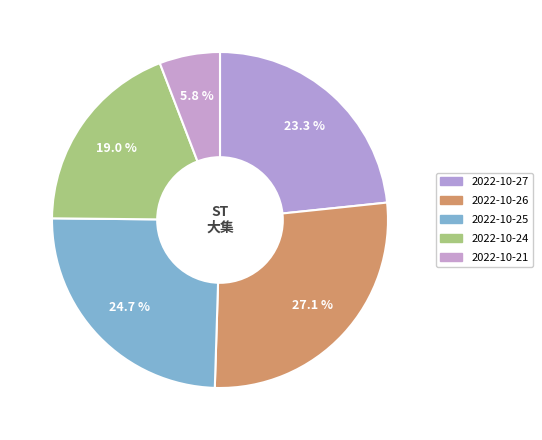

Count the number of slices in the pie.

5